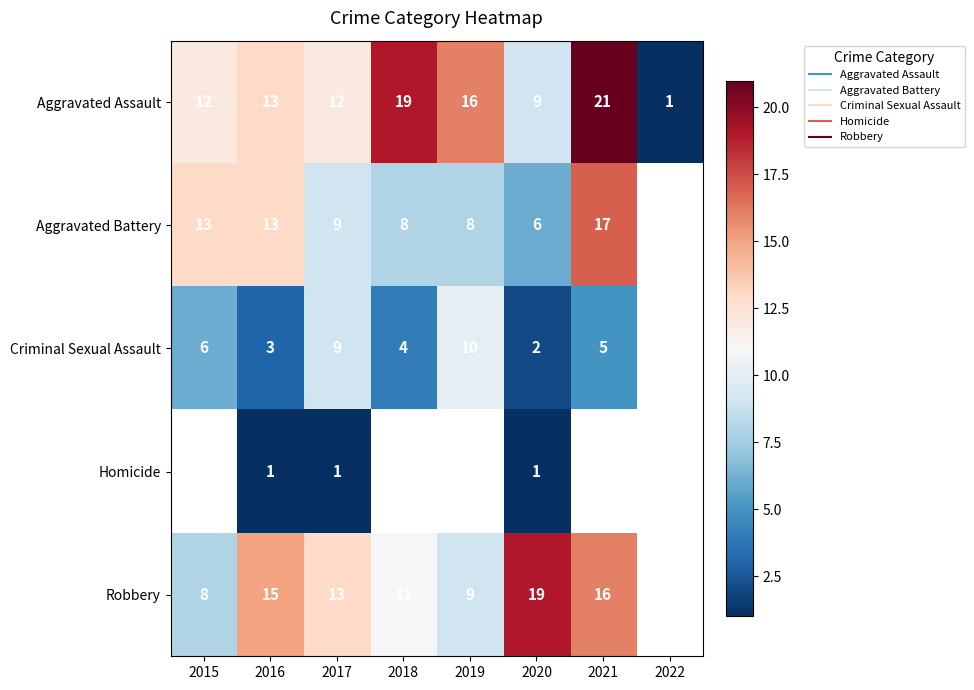

At 2017, list the series in order from largest to smallest.

Robbery, Aggravated Assault, Aggravated Battery, Criminal Sexual Assault, Homicide